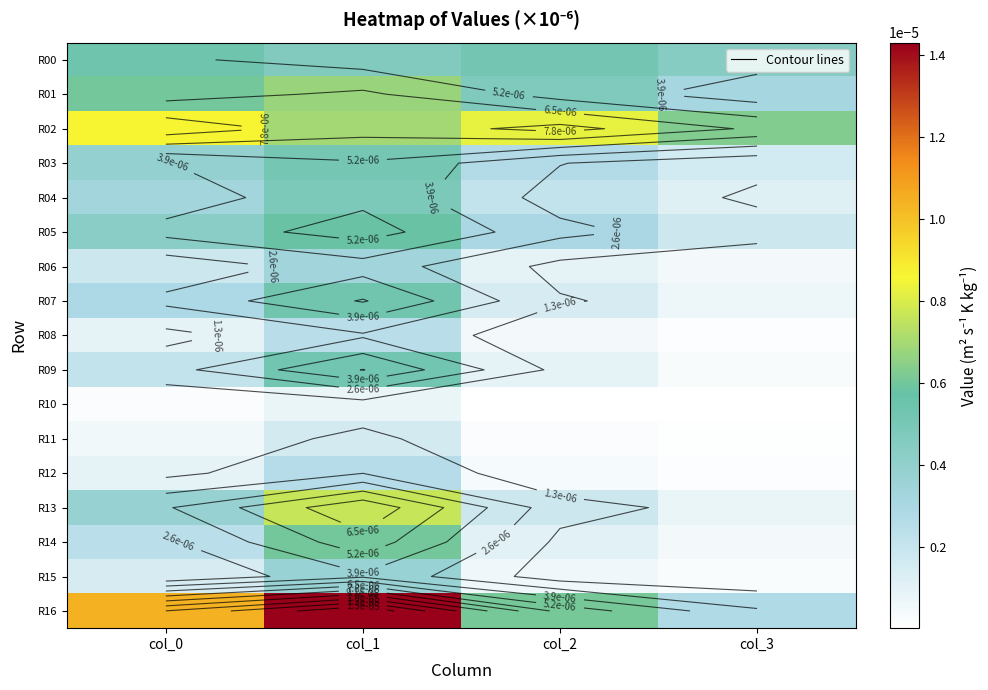

Count the number of data series in this chart.

17